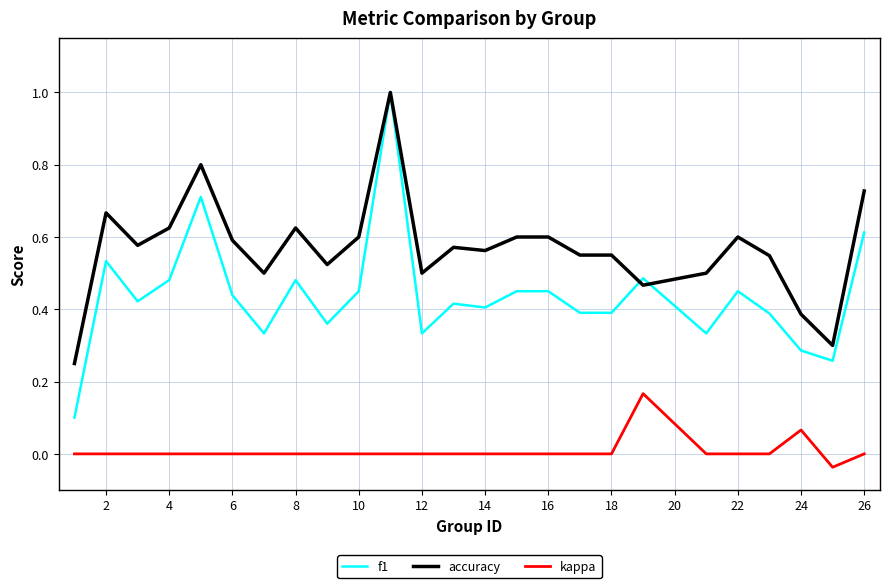

Which series has the largest range (max minus min)?

f1